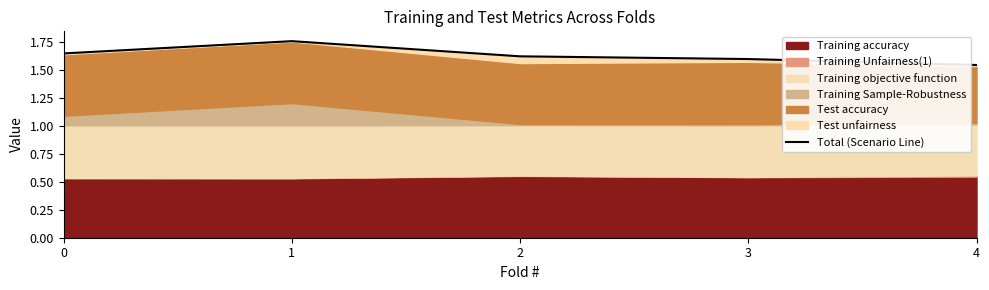

Reading left to right, extract all data points from this chart.

1.6	1.8	1.6	1.6	1.5